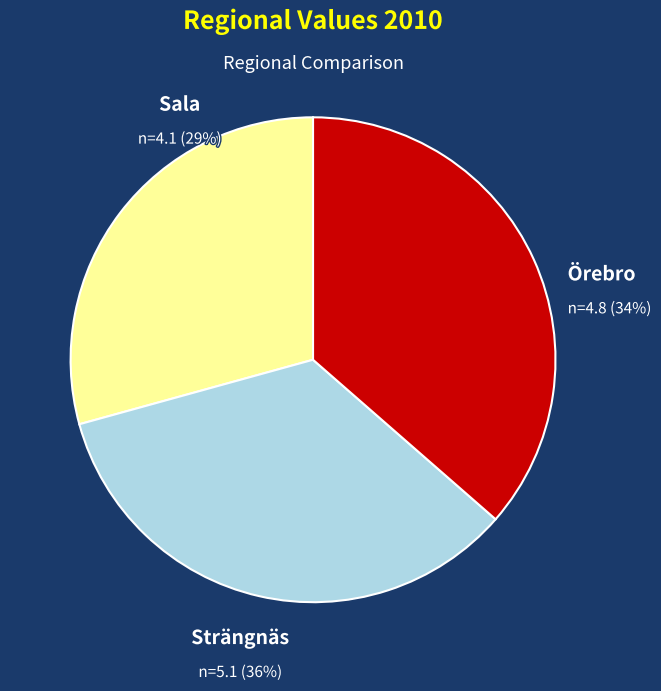

True or false: Sala accounts for 21% of the total.

False